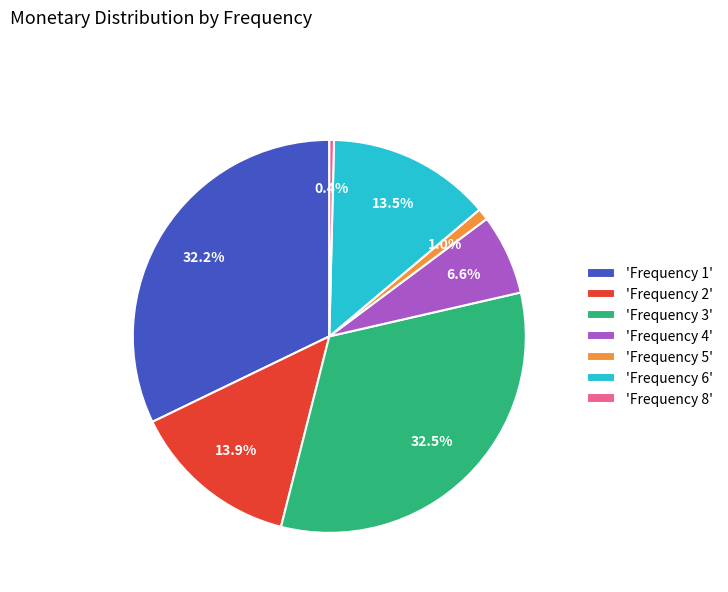

How many slices are in this pie chart?

7